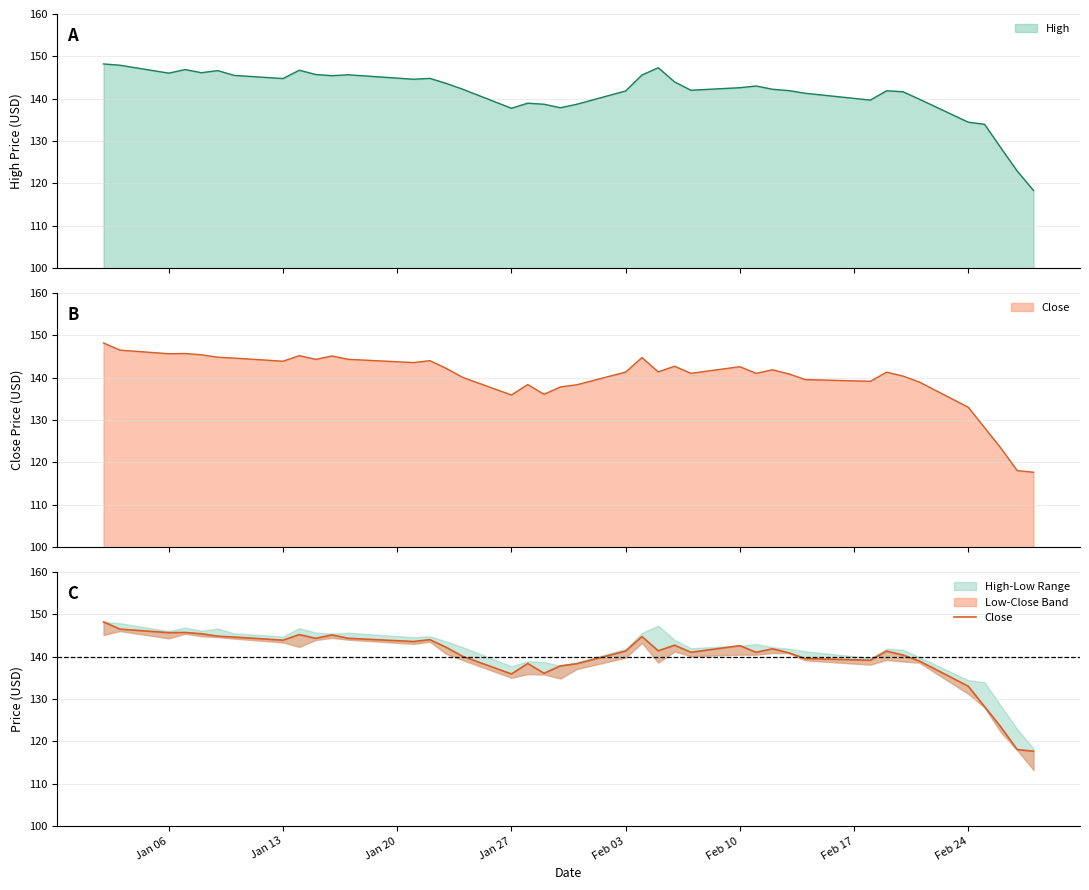

True or false: the data has more than 0 interior local peaks.

True